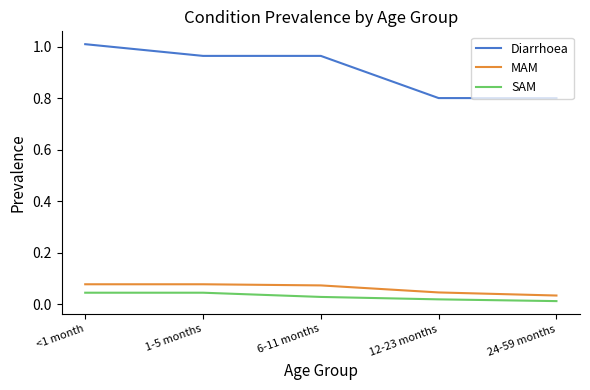

True or false: MAM and Diarrhoea cross at least once.

False